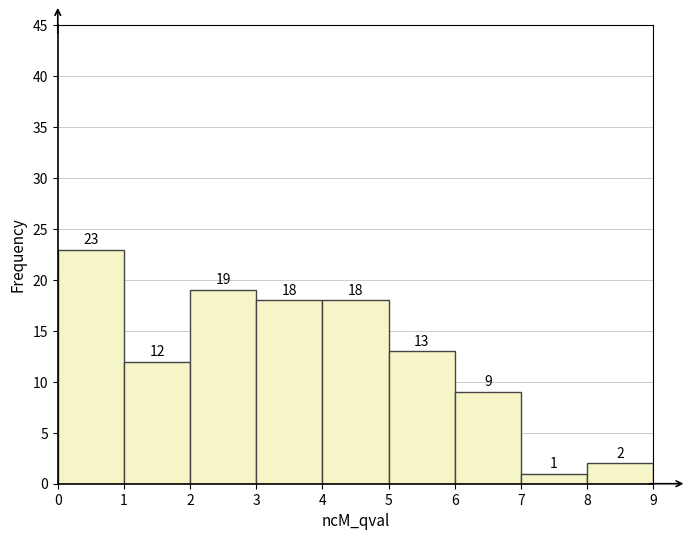

How tall is the bar that spans 0 to 1 on the x-axis?

23